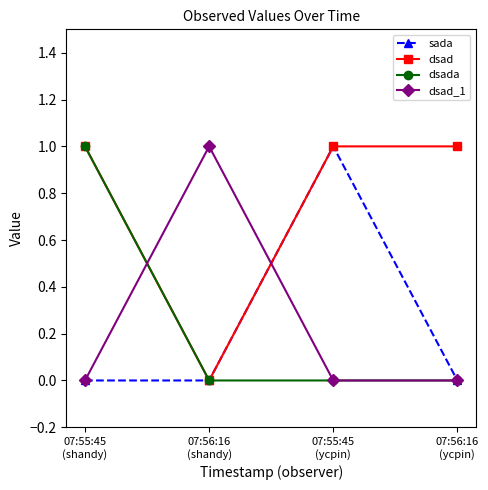

Which series has the largest total across all categories?

dsad